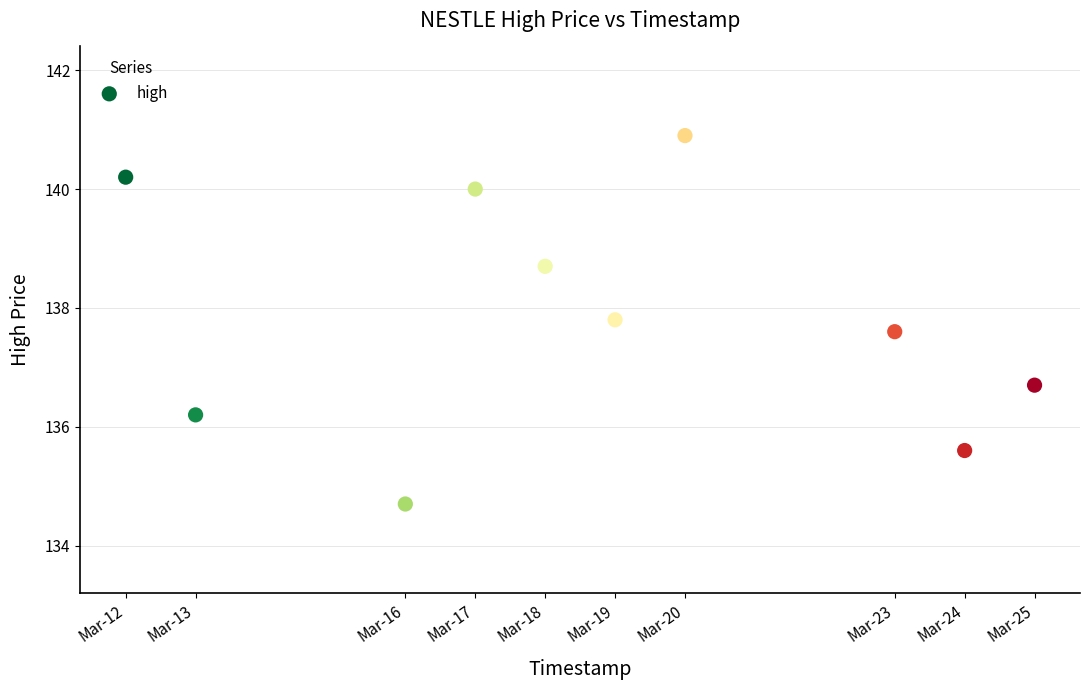

What is the range of Y values (max minus min)?

6.2